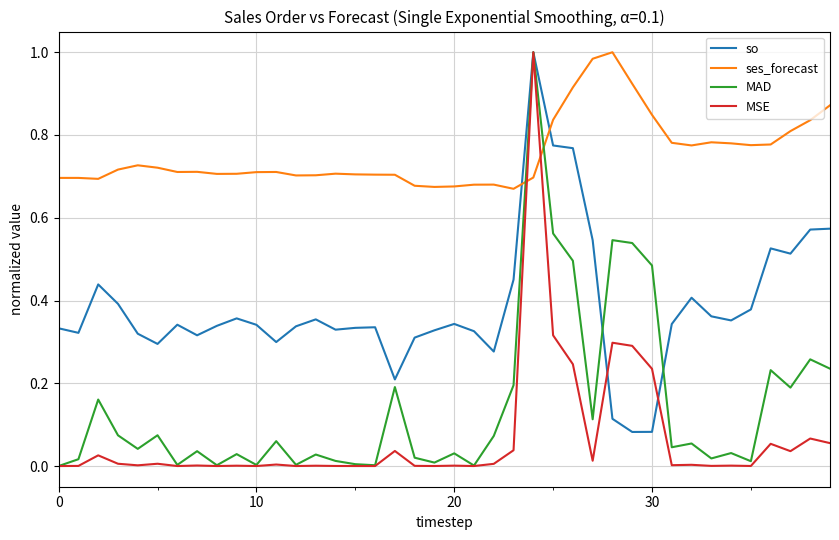

Which series ends up on top after the final intersection of so and ses_forecast?

ses_forecast